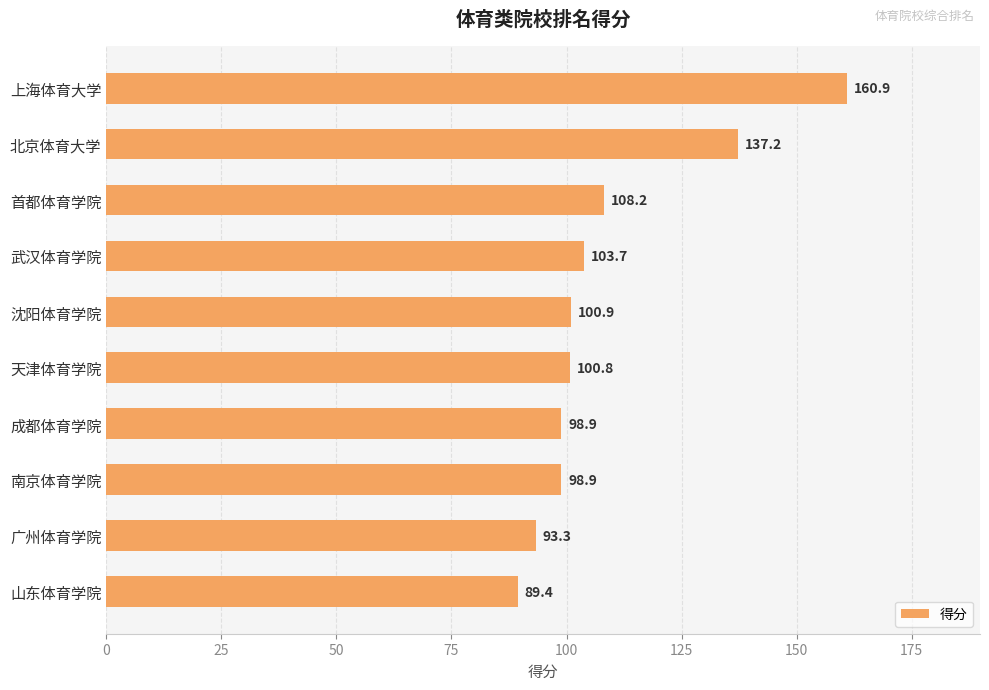

Reading top to bottom, transcribe all the data shown in this chart.

160.9	137.2	108.2	103.7	100.9	100.8	98.9	98.9	93.3	89.4